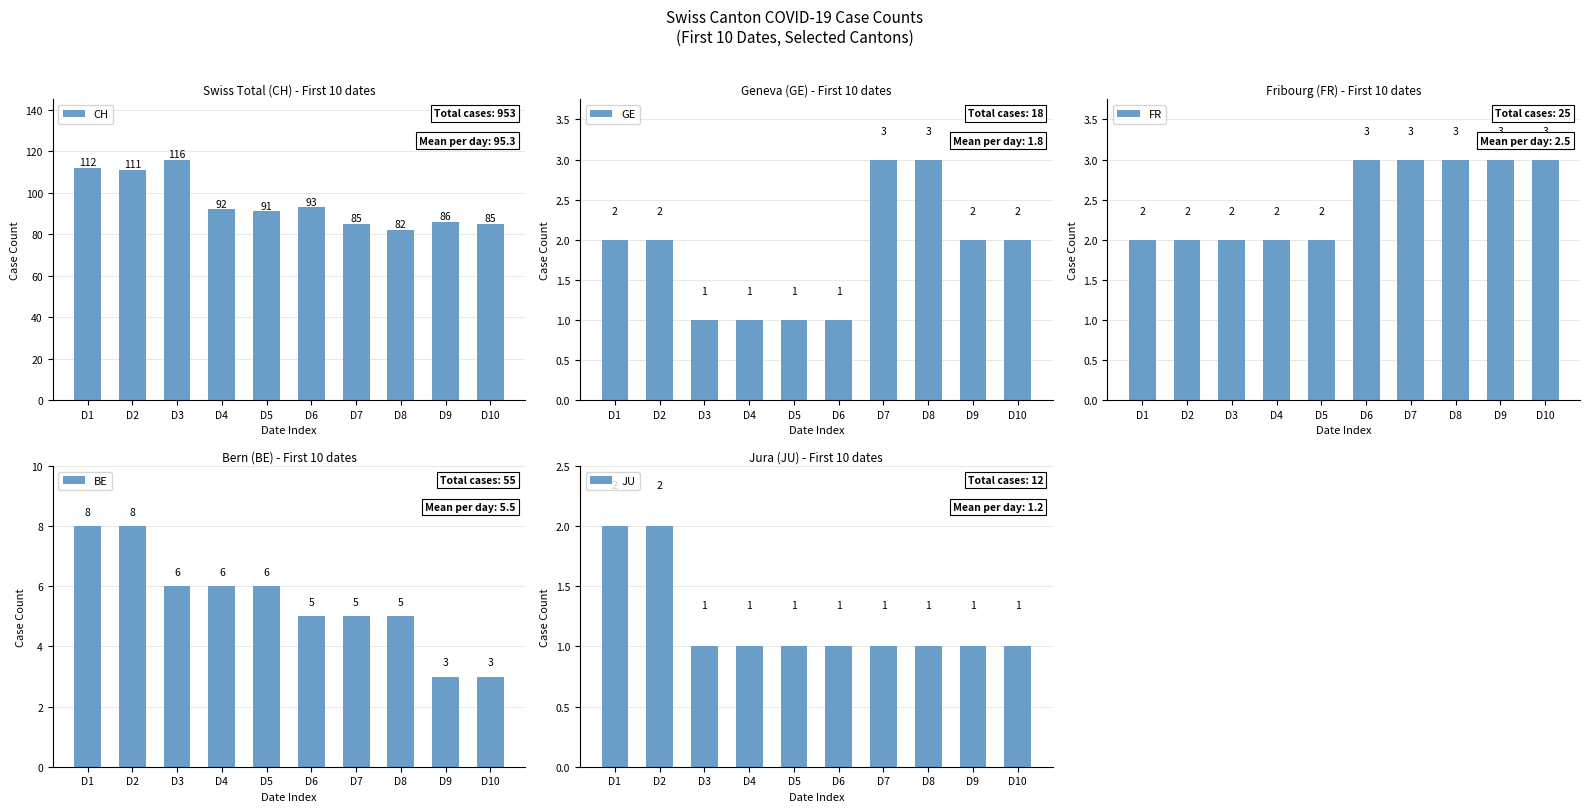

Reading right to left, extract all data points from this chart.

CH: 85	86	82	85	93	91	92	116	111	112
GE: 2	2	3	3	1	1	1	1	2	2
FR: 3	3	3	3	3	2	2	2	2	2
BE: 3	3	5	5	5	6	6	6	8	8
JU: 1	1	1	1	1	1	1	1	2	2